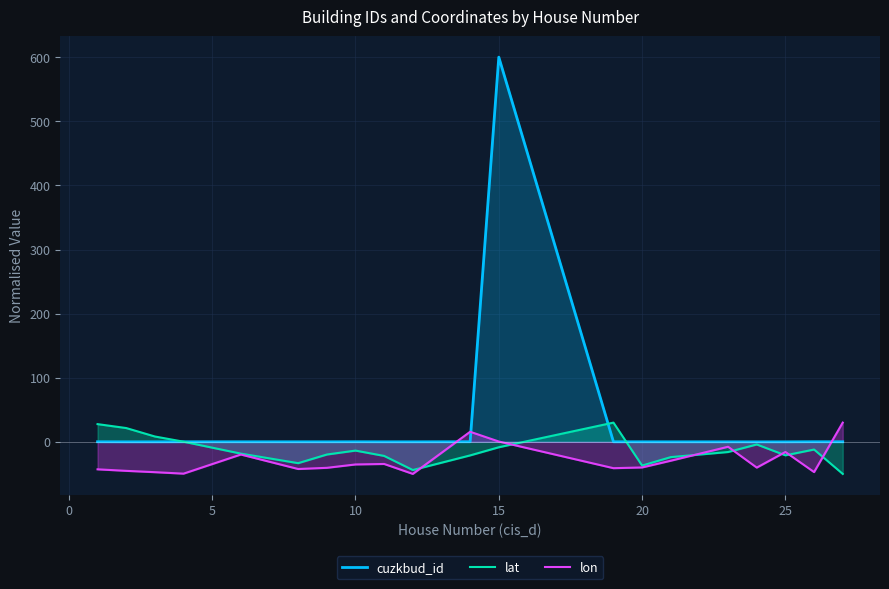

How many lines are shown in the chart?

3